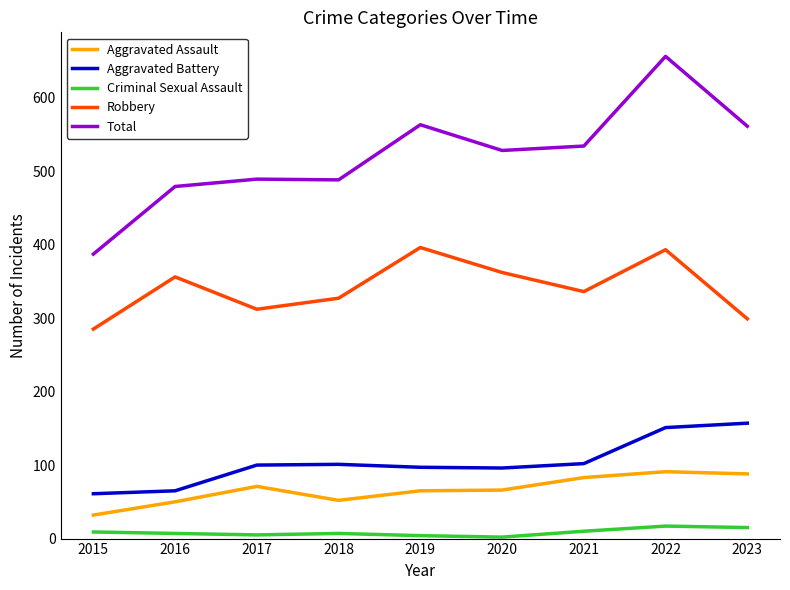

At which category does Aggravated Assault reach its first local peak?

2017